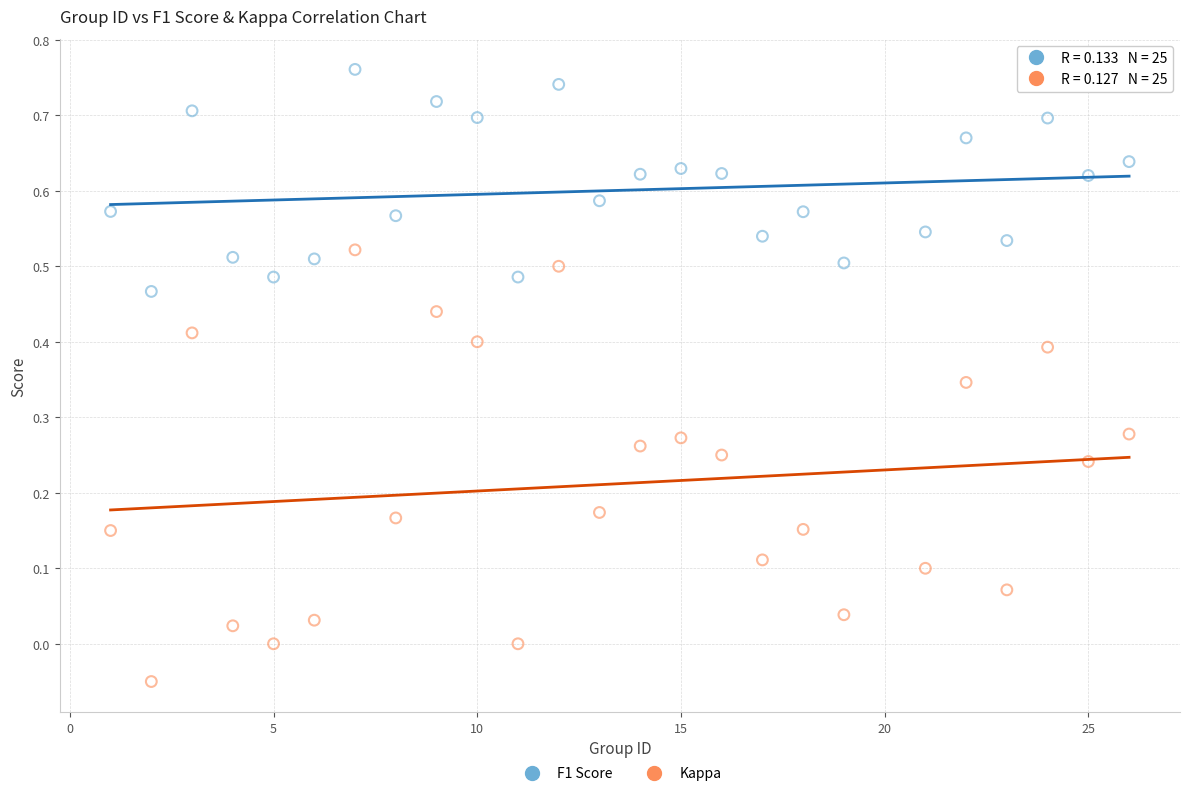

Which series has the largest Y range (max minus min)?

Kappa